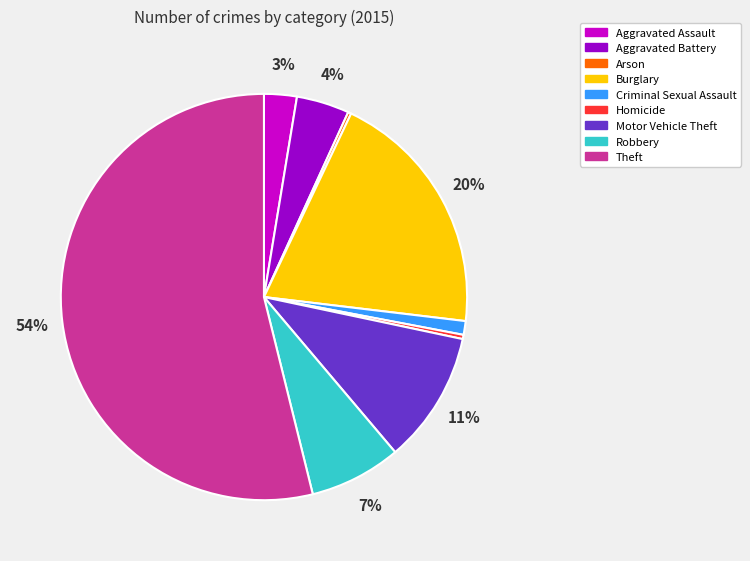

Which slice represents more than half of the pie?

Theft